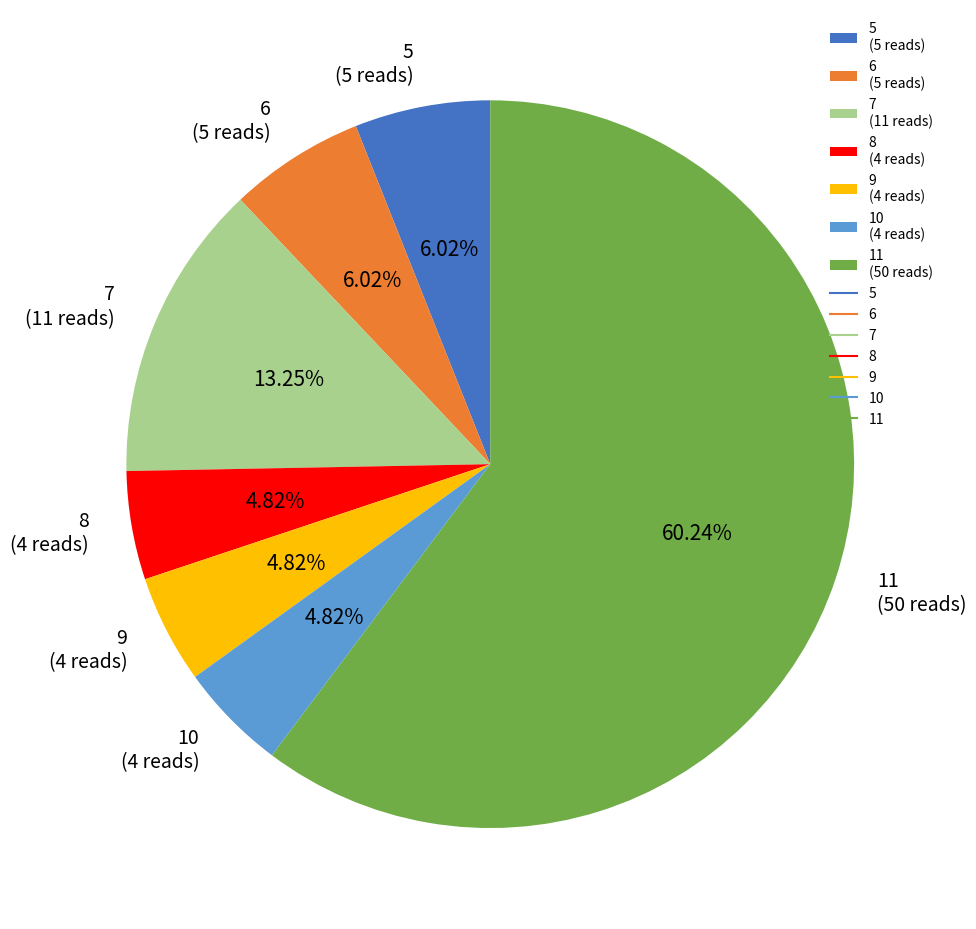

Does 11 account for over 50% of the chart?

Yes